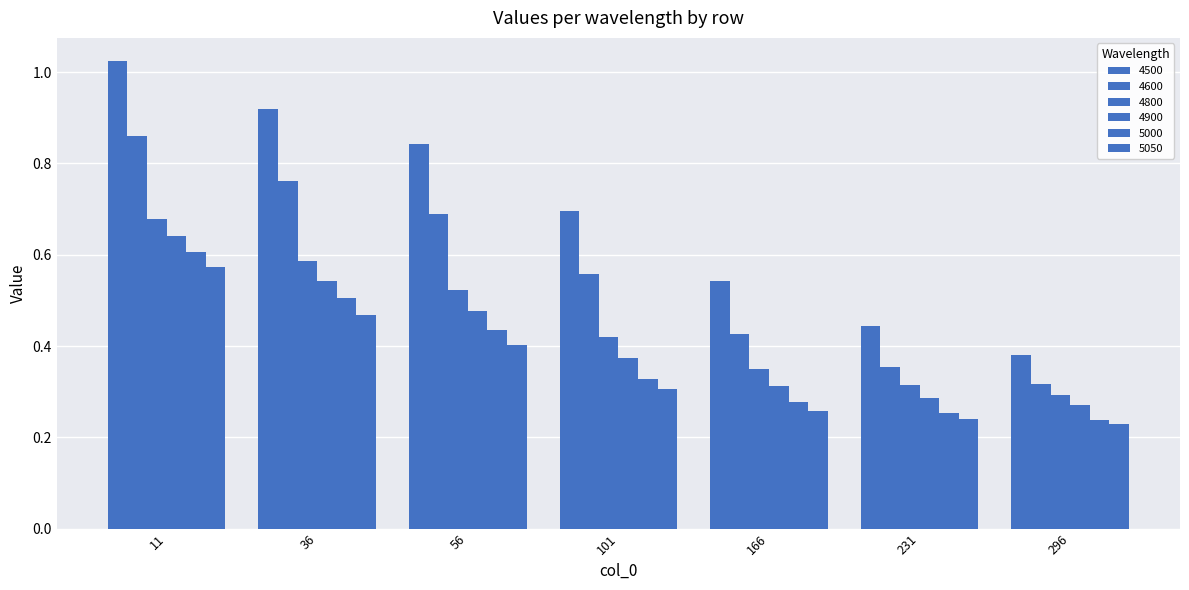

Does the chart contain any negative values?

No